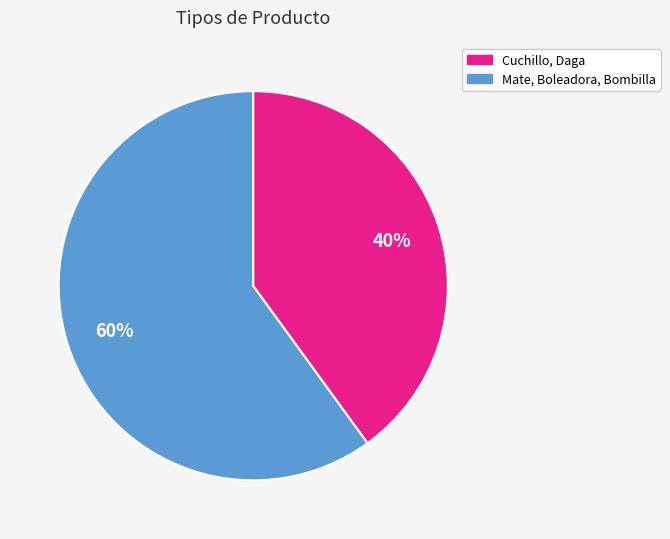

How many slices are in this pie chart?

2